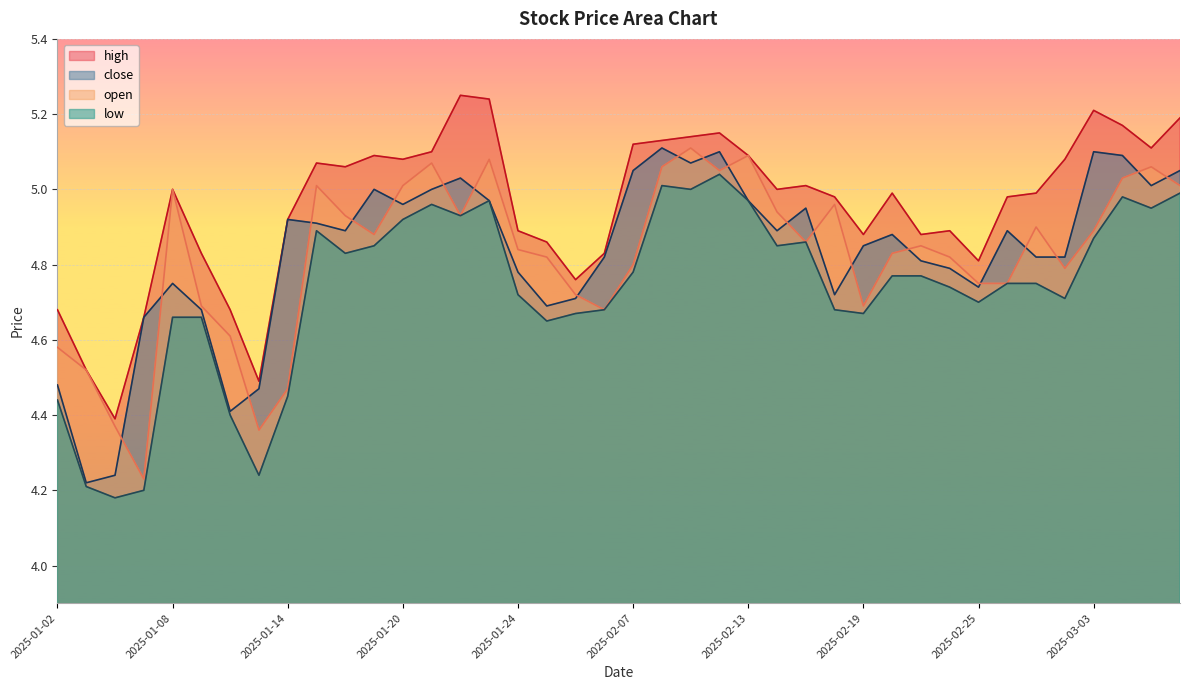

Which category has the highest value in the open series?

2025-02-11